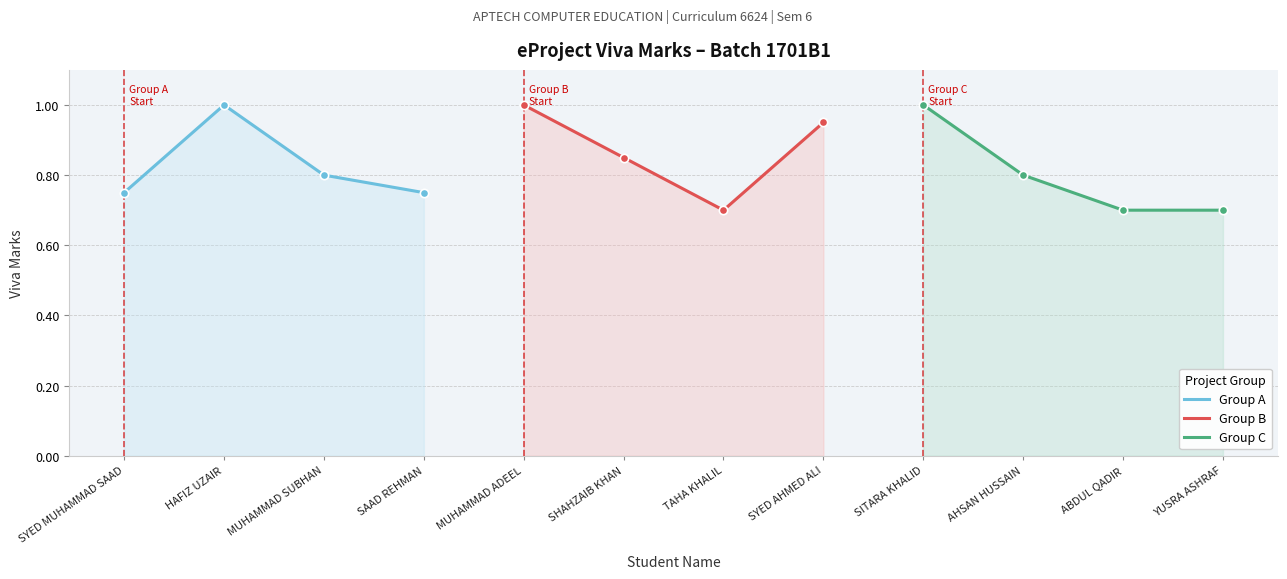

List the series in order of their peak value, lowest first.

Group A, Group B, Group C